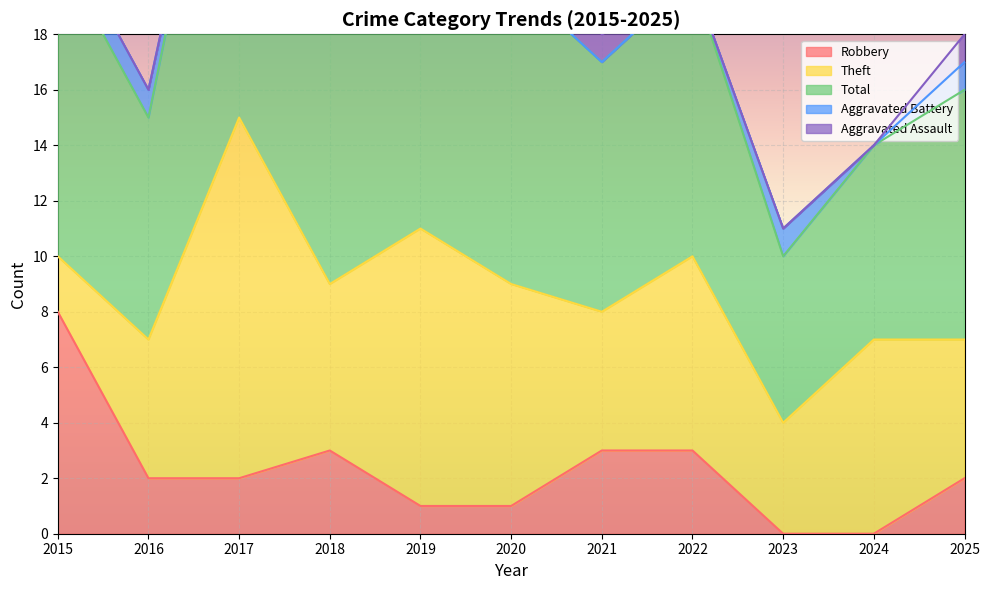

Where is the first local maximum for Theft?

2017